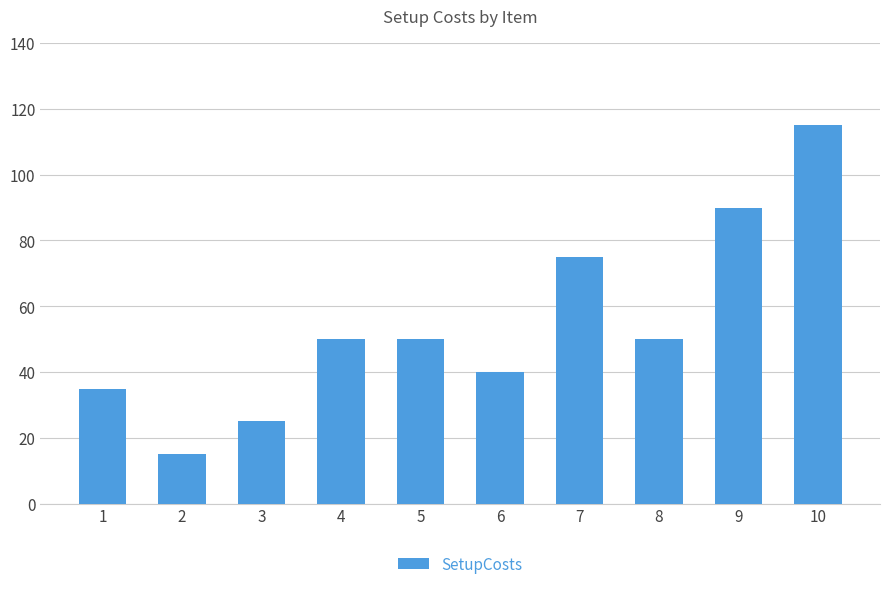

Approximately how many times larger is the value at 1 compared to 2?

2.3